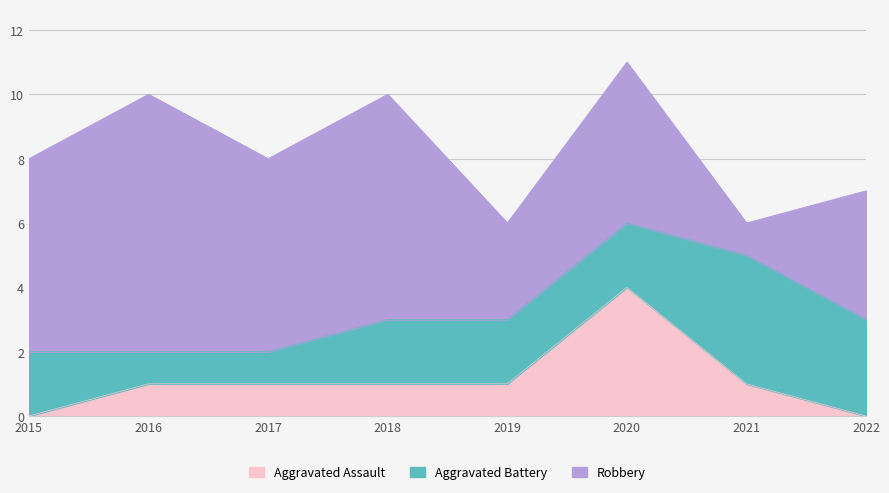

Reading right to left, extract all data points from this chart.

Aggravated Assault: 2022=0	2021=1	2020=4	2019=1	2018=1	2017=1	2016=1	2015=0
Aggravated Battery: 2022=3	2021=4	2020=2	2019=2	2018=2	2017=1	2016=1	2015=2
Robbery: 2022=4	2021=1	2020=5	2019=3	2018=7	2017=6	2016=8	2015=6